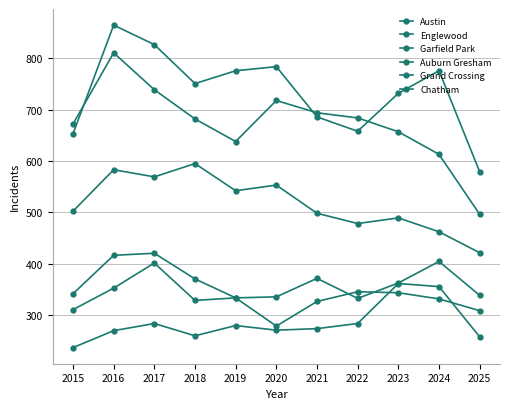

In Garfield Park, how many points are higher than both neighbors (excluding endpoints)?

4